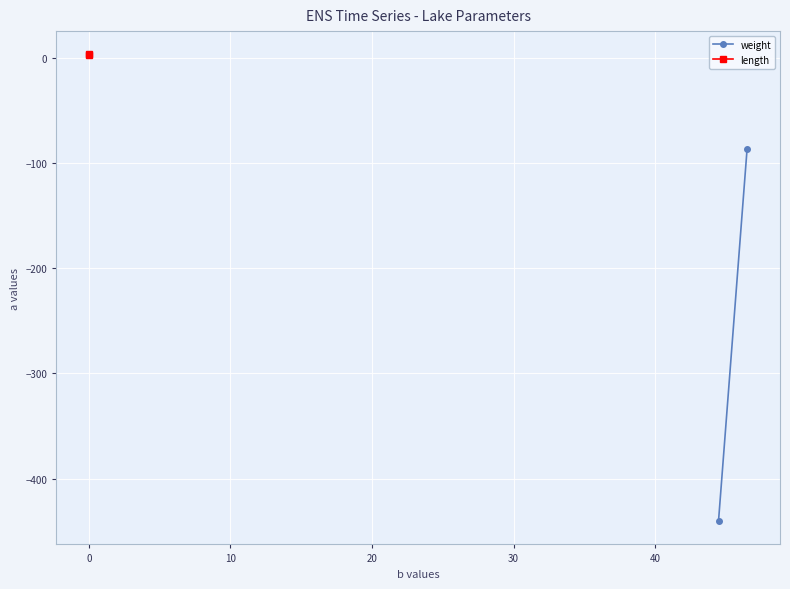

How many lines are shown in the chart?

2